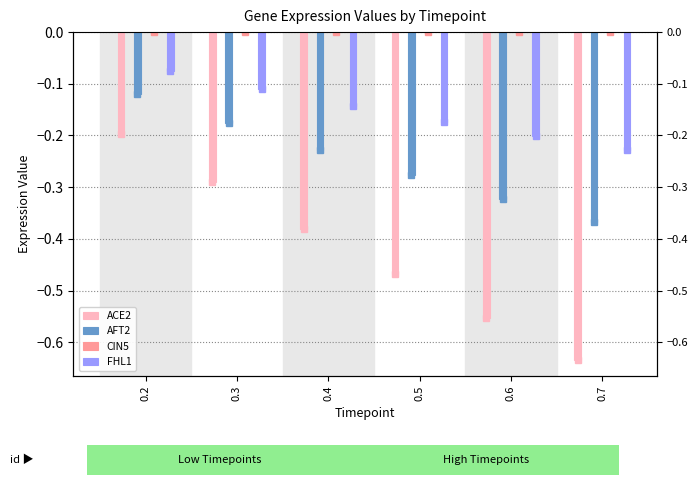

How many groups of bars are there?

6